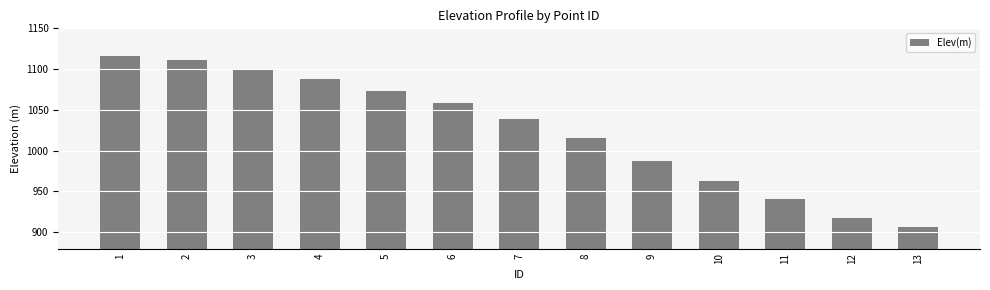

What is the maximum value shown in the chart?

1116.4